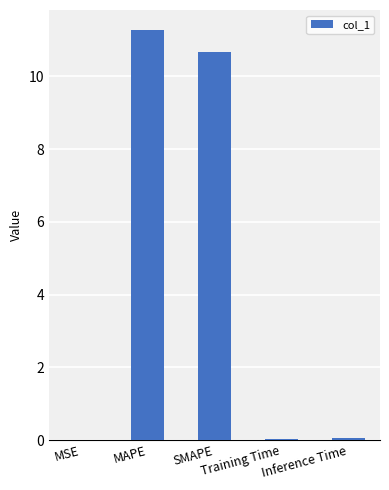

Are the bars horizontal?

No